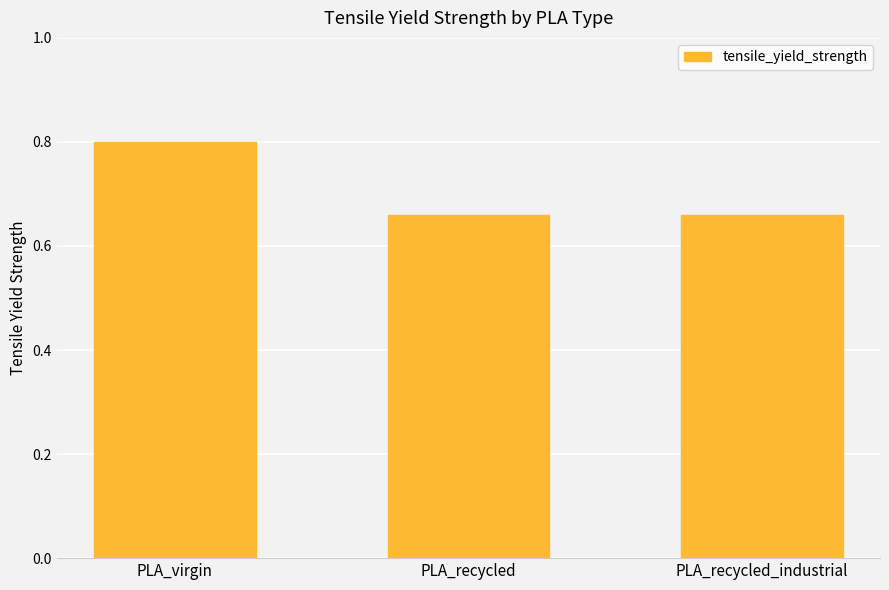

How many values are between 0 and 1?

3